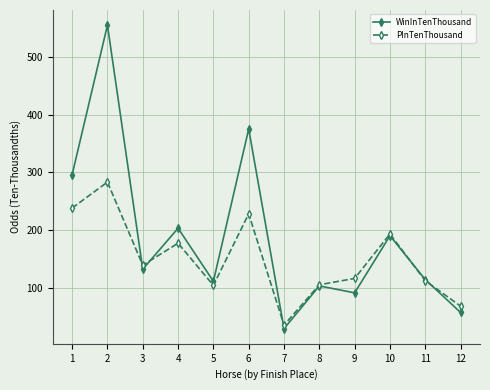

At which label is WinInTenThousand closest to 292?

1